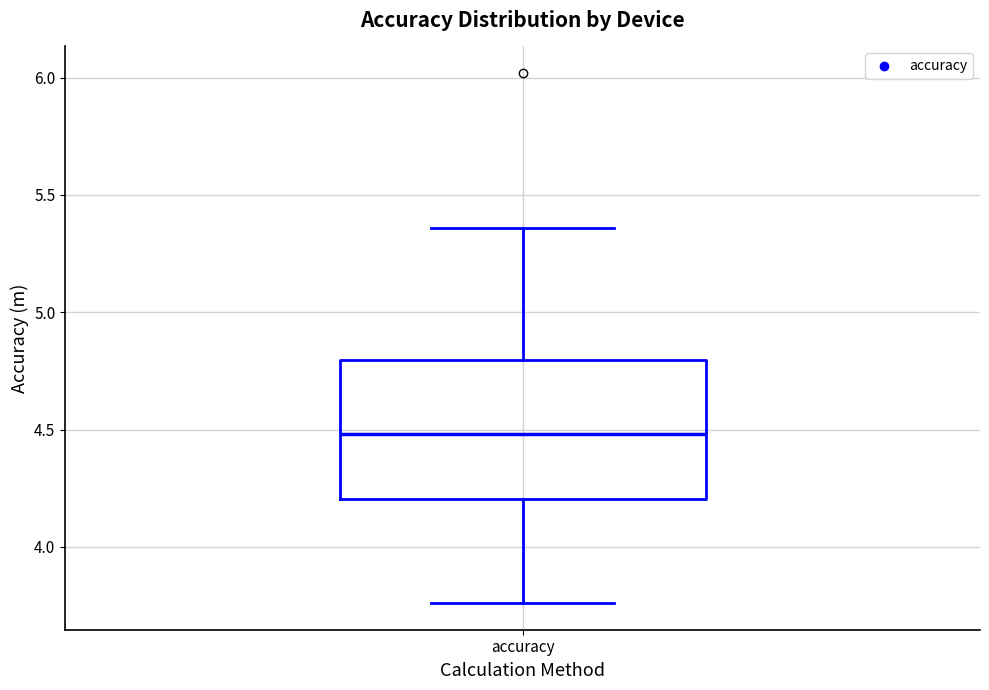

Where does the upper whisker of the box for accuracy end on the y-axis? The values are not printed on the chart, so give them approximately, as read against the axis.

5.35